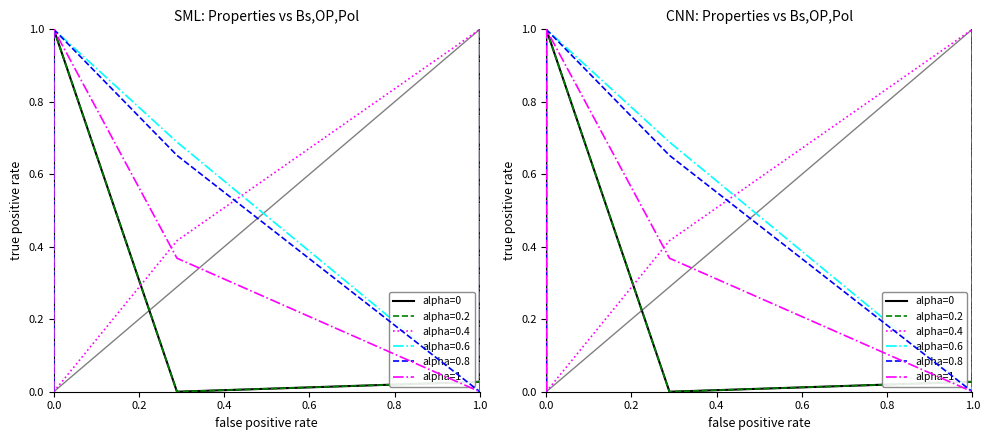

True or false: Magnetisation (MA/m) has a value of -0.4 at 0.4.

False